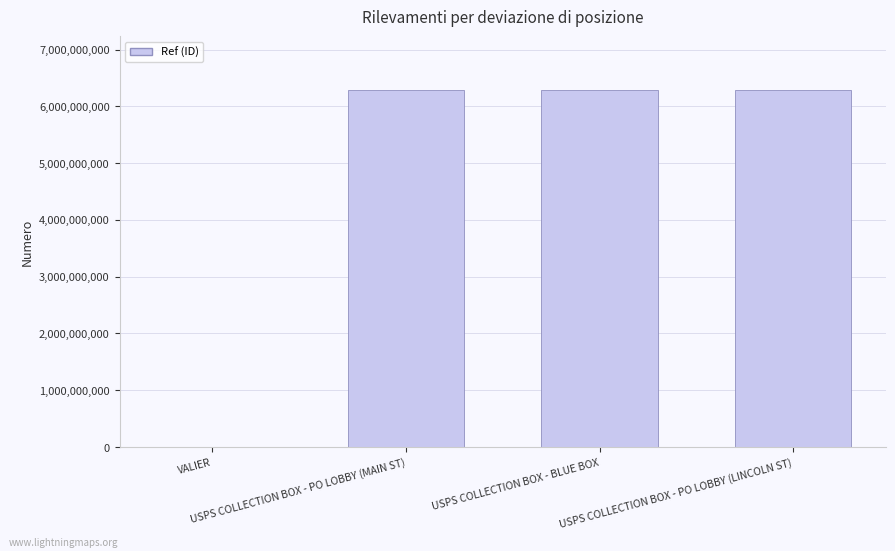

What is the sum of all values?

18868685646